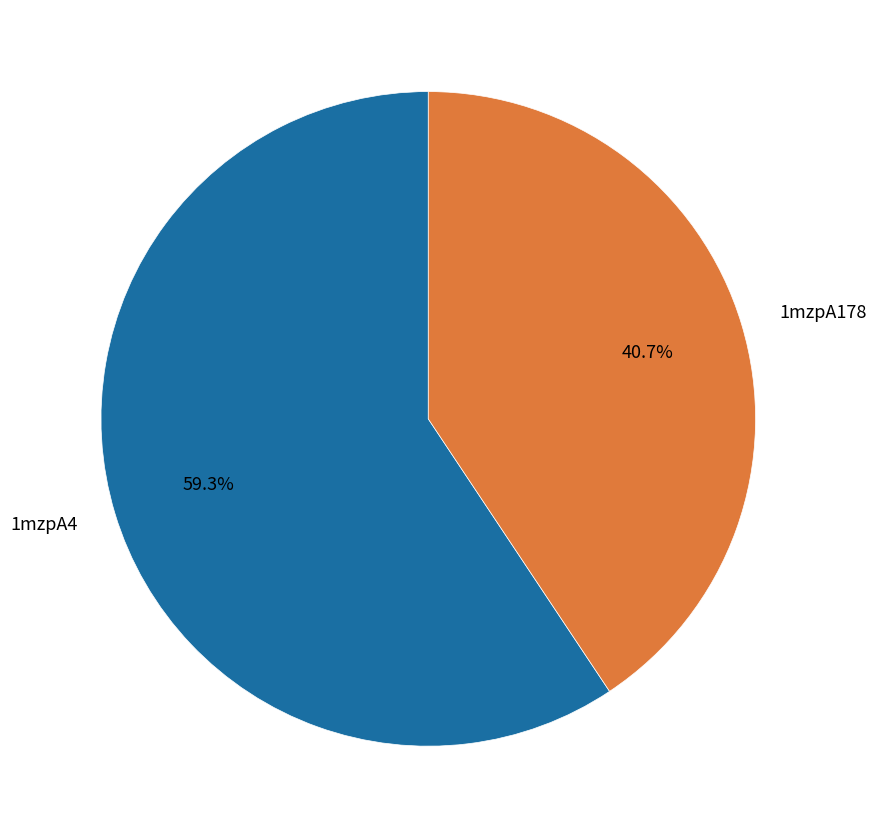

Approximately how many times larger is the value at 1mzpA4 compared to 1mzpA178?

1.5